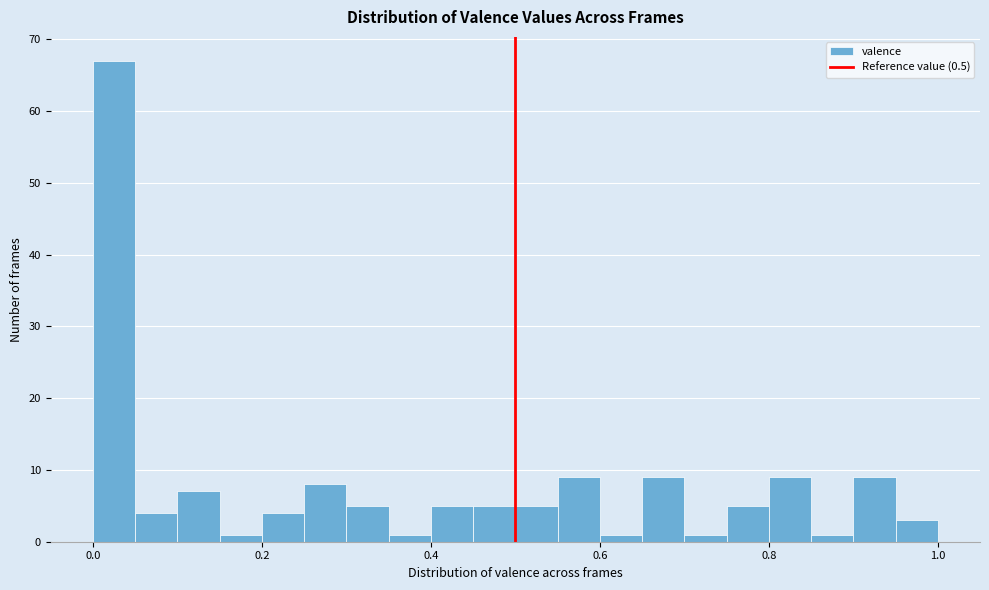

Around what value on the x-axis is the tallest bar? Give the approximate position of its centre, as read against the axis.

0.02